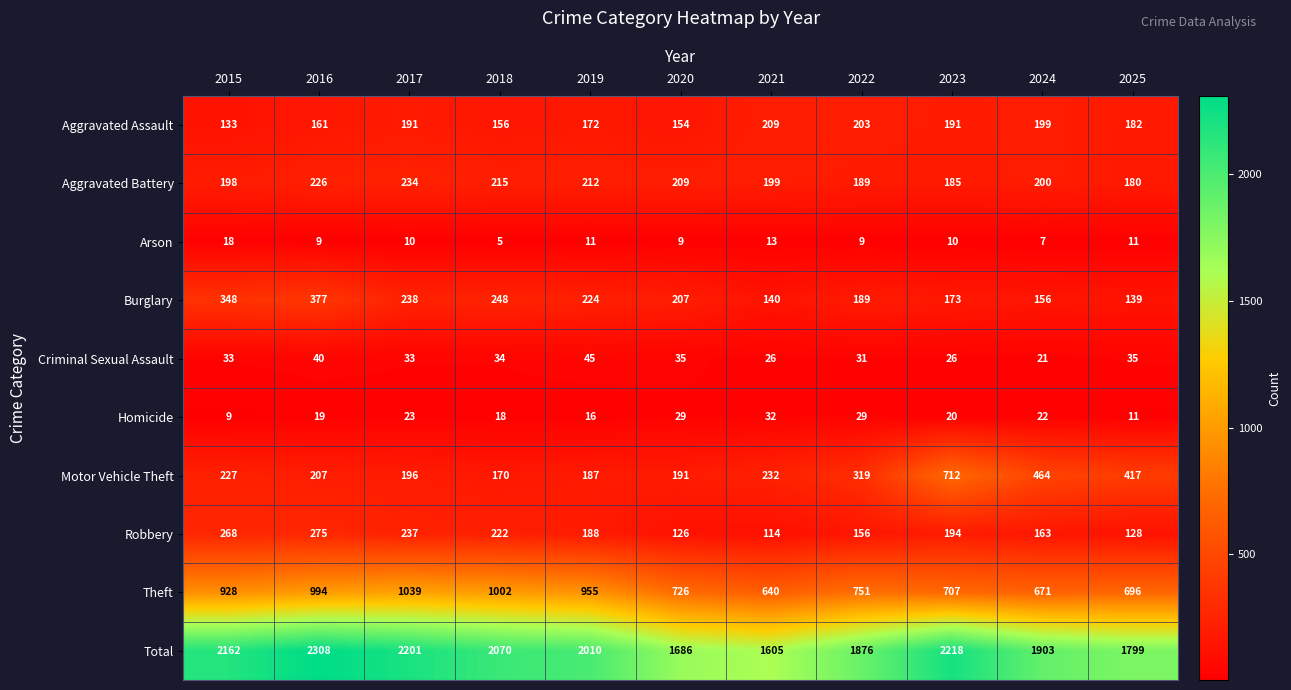

What is the minimum value for Arson?

5